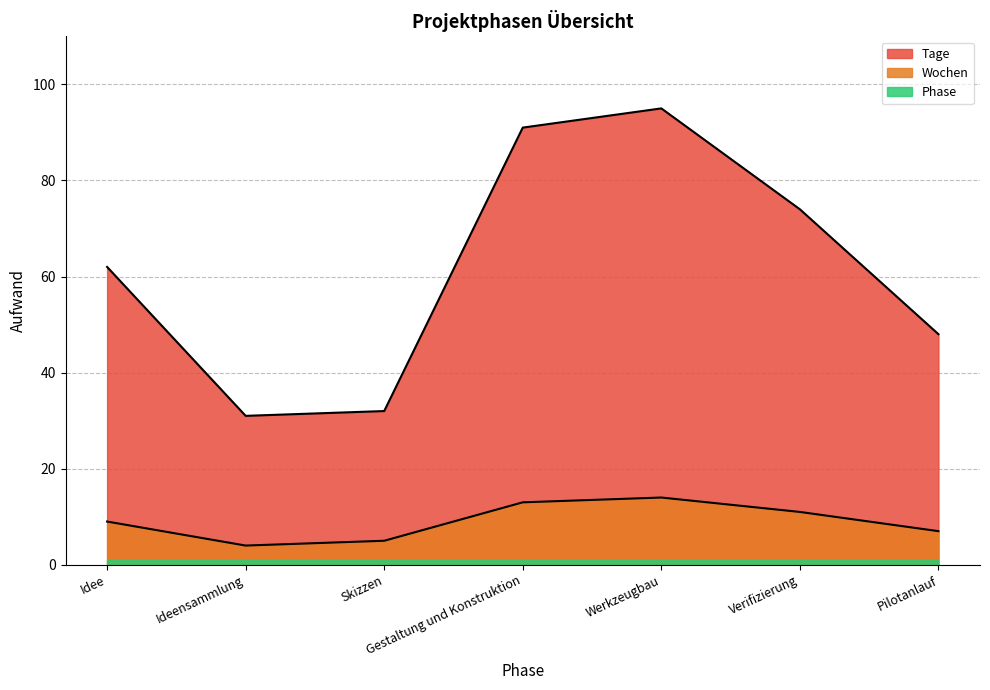

The value of Wochen at Idee is 9. True or false?

True